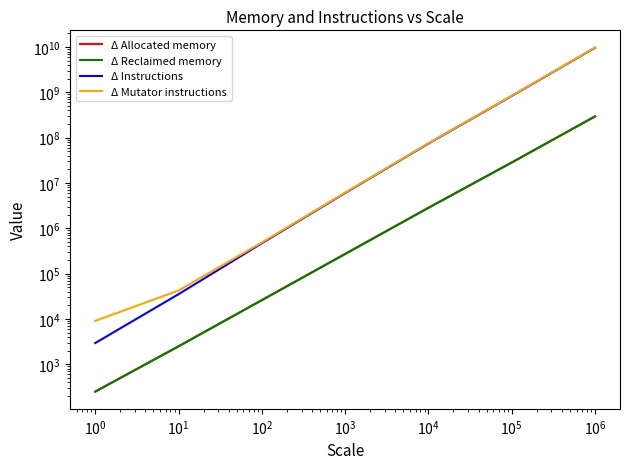

Is the value of Δ Instructions at $\mathdefault{10^{3}}$ greater than the value of Δ Mutator instructions at $\mathdefault{10^{-1}}$?

Yes